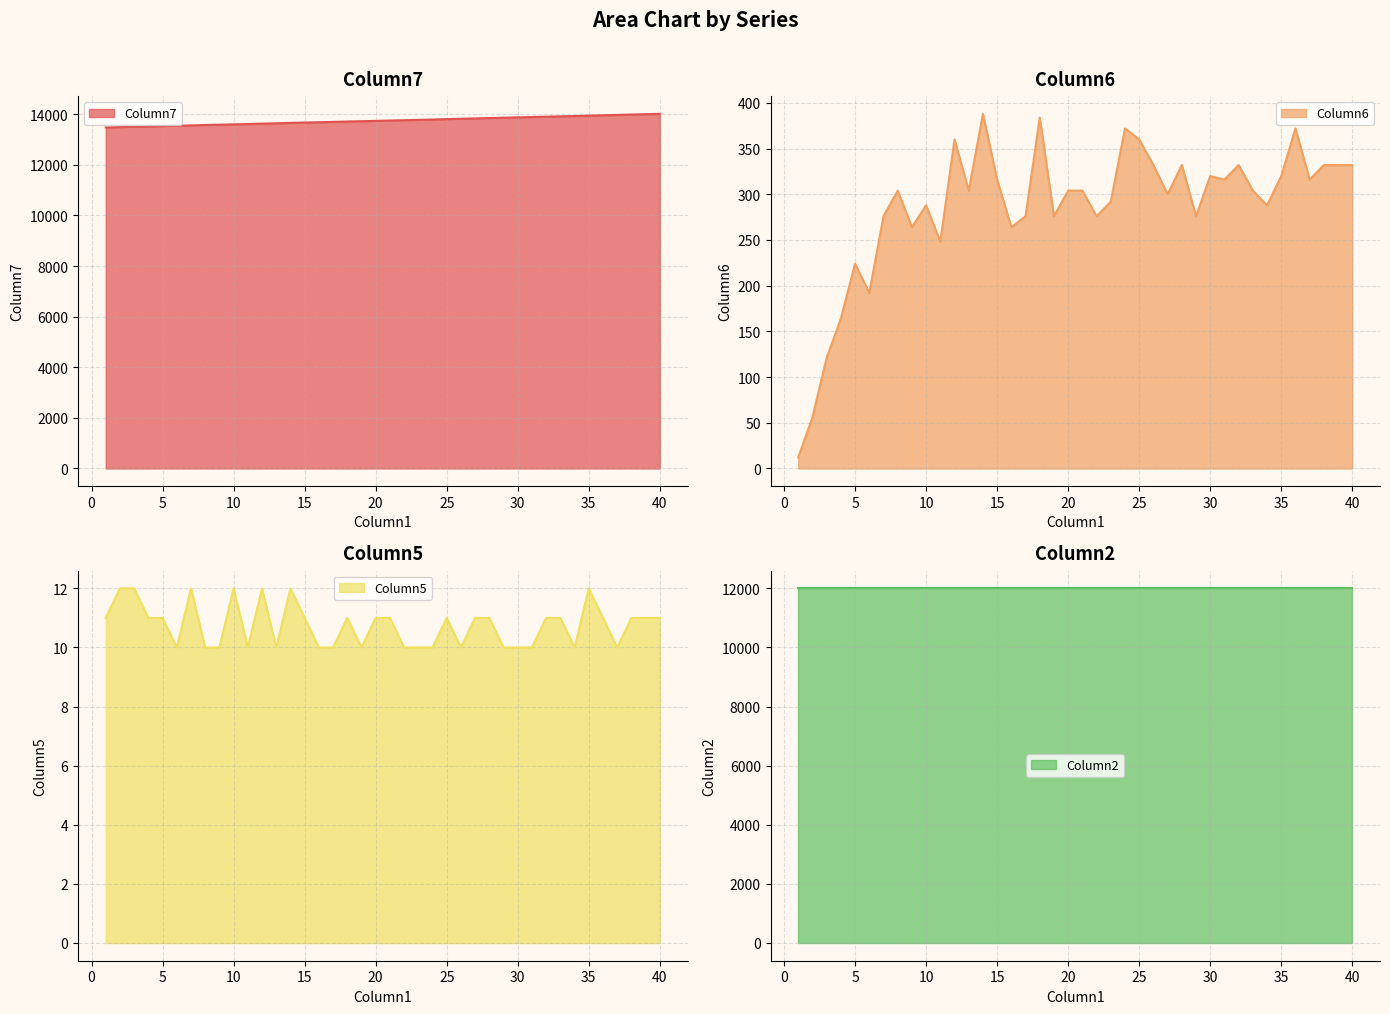

The value of Column7 at 31 is 13888. True or false?

True